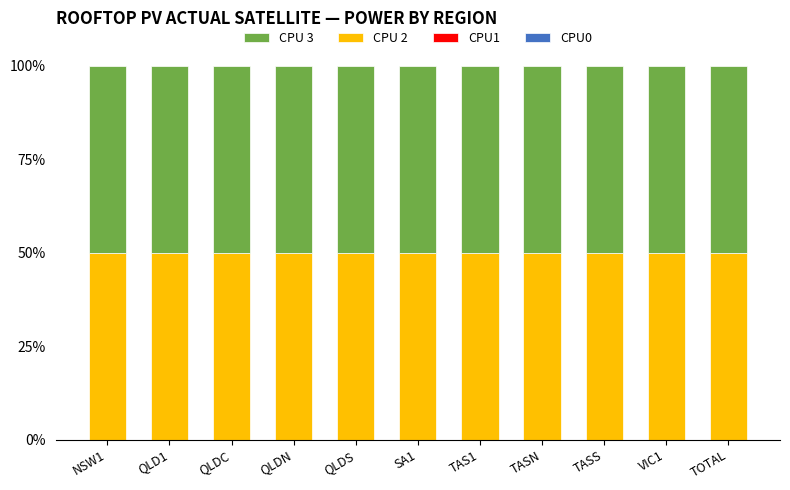

At which category is the sum across all series the highest?

NSW1